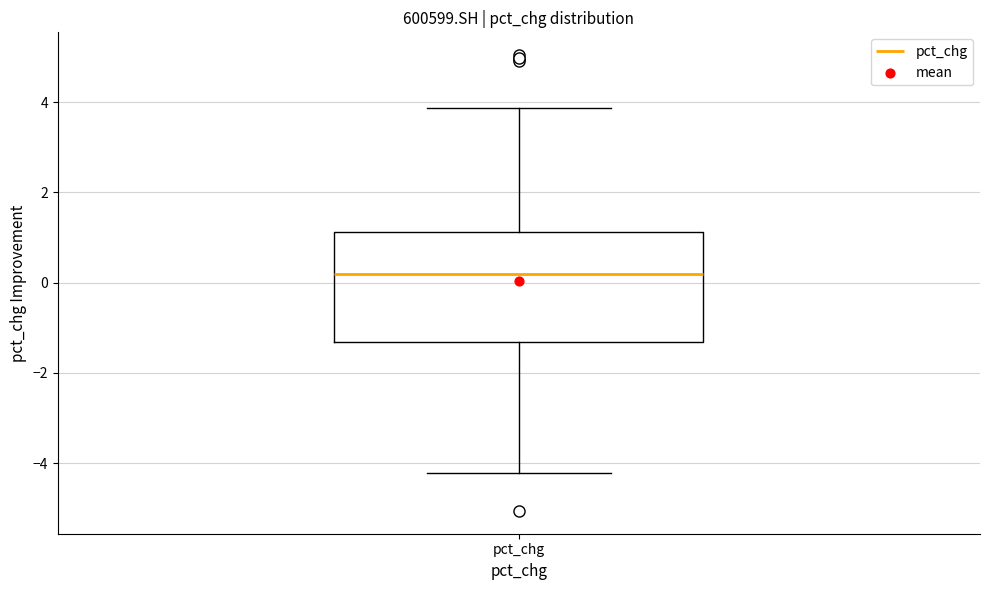

Read this box plot against the y-axis: the position of the median line, the range covered by the box, and the ends of both whiskers. The values are not printed on the chart, so give them approximately, as read against the axis.

median 0.2, box -1.4 to 1.2, whiskers -4.2 to 3.8